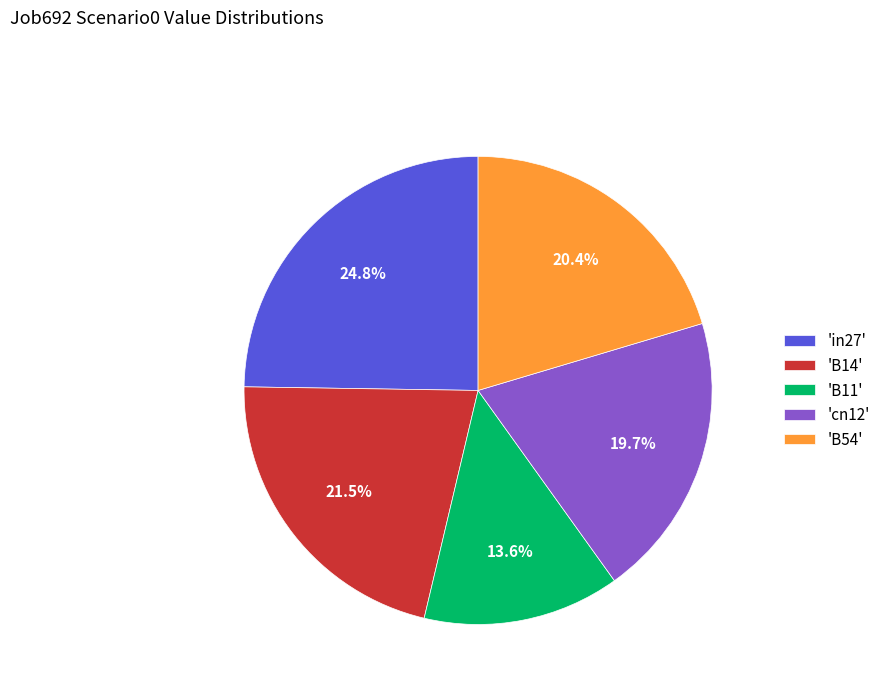

Which has a higher value, 'B54' or 'cn12'?

'B54'